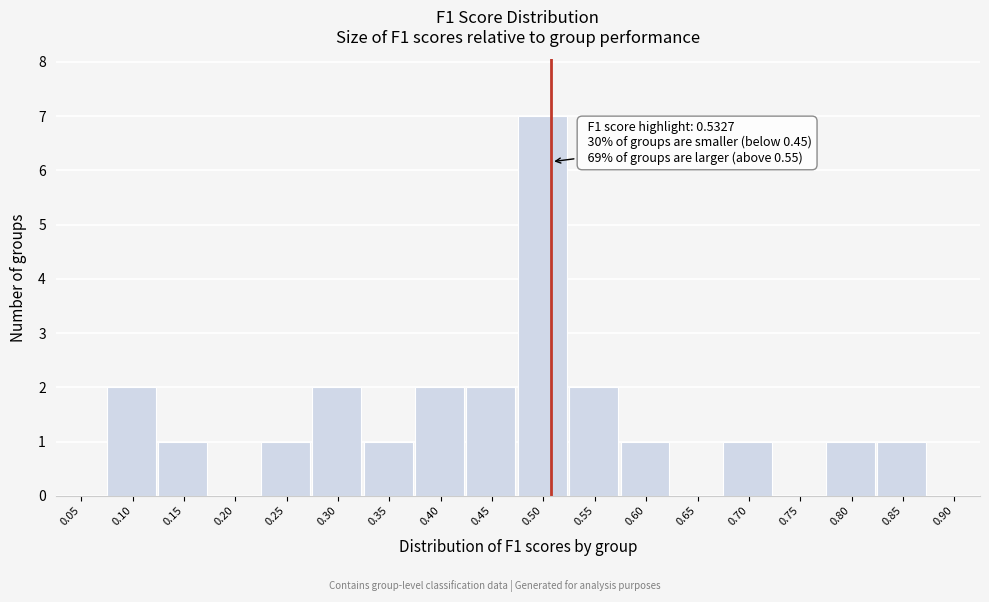

Reading left to right, transcribe all the data shown in this chart.

0.05=0	0.10=2	0.15=1	0.20=0	0.25=1	0.30=2	0.35=1	0.40=2	0.45=2	0.50=7	0.55=2	0.60=1	0.65=0	0.70=1	0.75=0	0.80=1	0.85=1	0.90=0